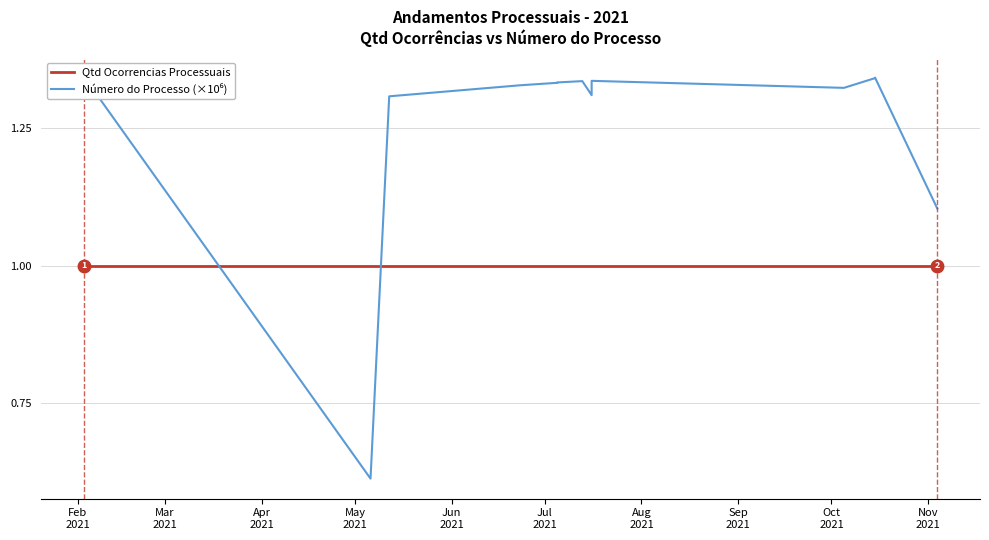

At how many categories does at least one series exceed 1?

14